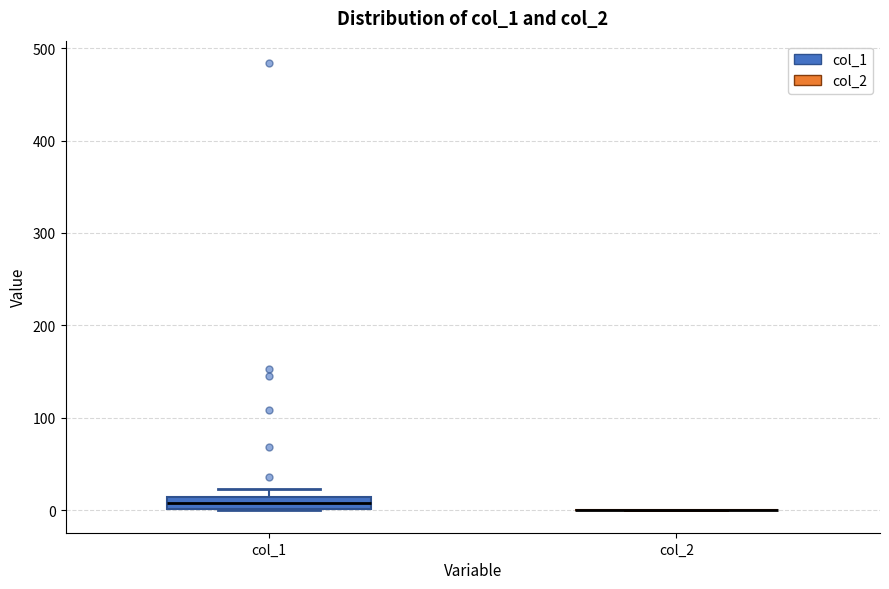

Which box is the tallest, from its lower edge to its upper edge?

col_1